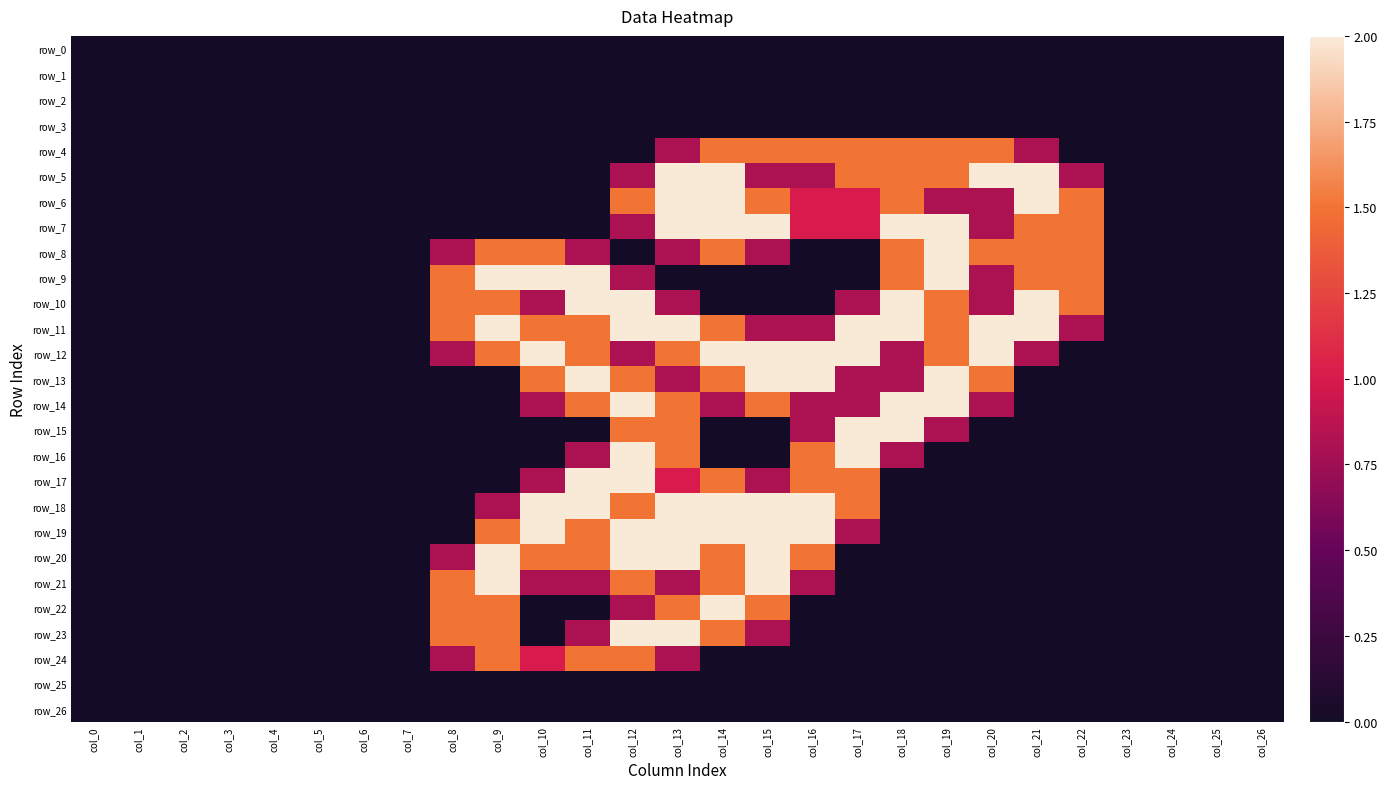

Is the value of row_4 at col_4 greater than the value of row_10 at col_5?

No